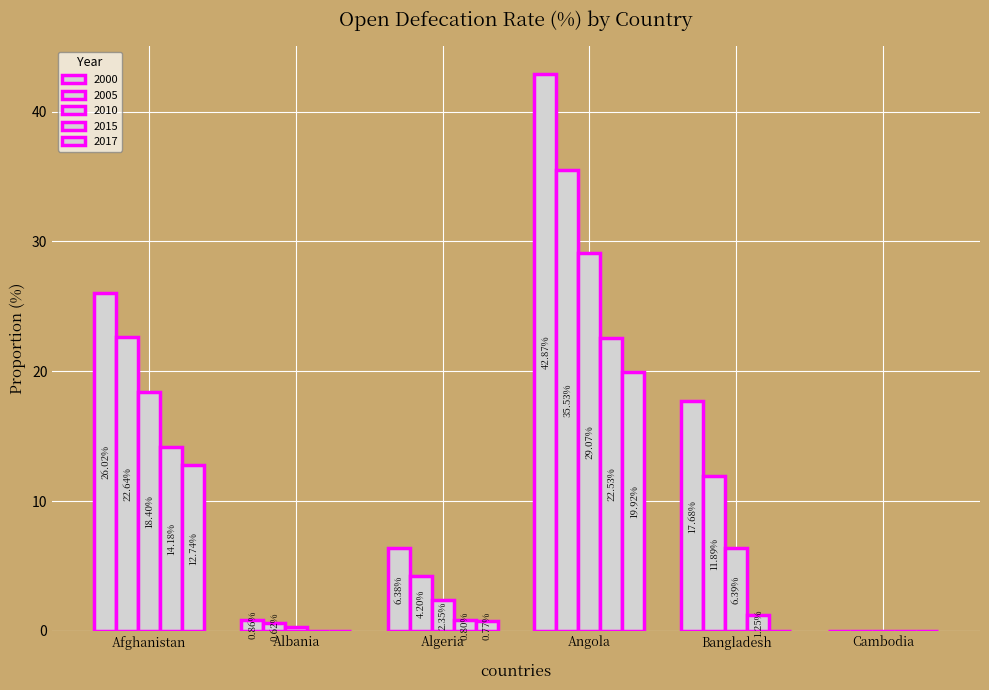

How many data points in 2005 are above 11?

3